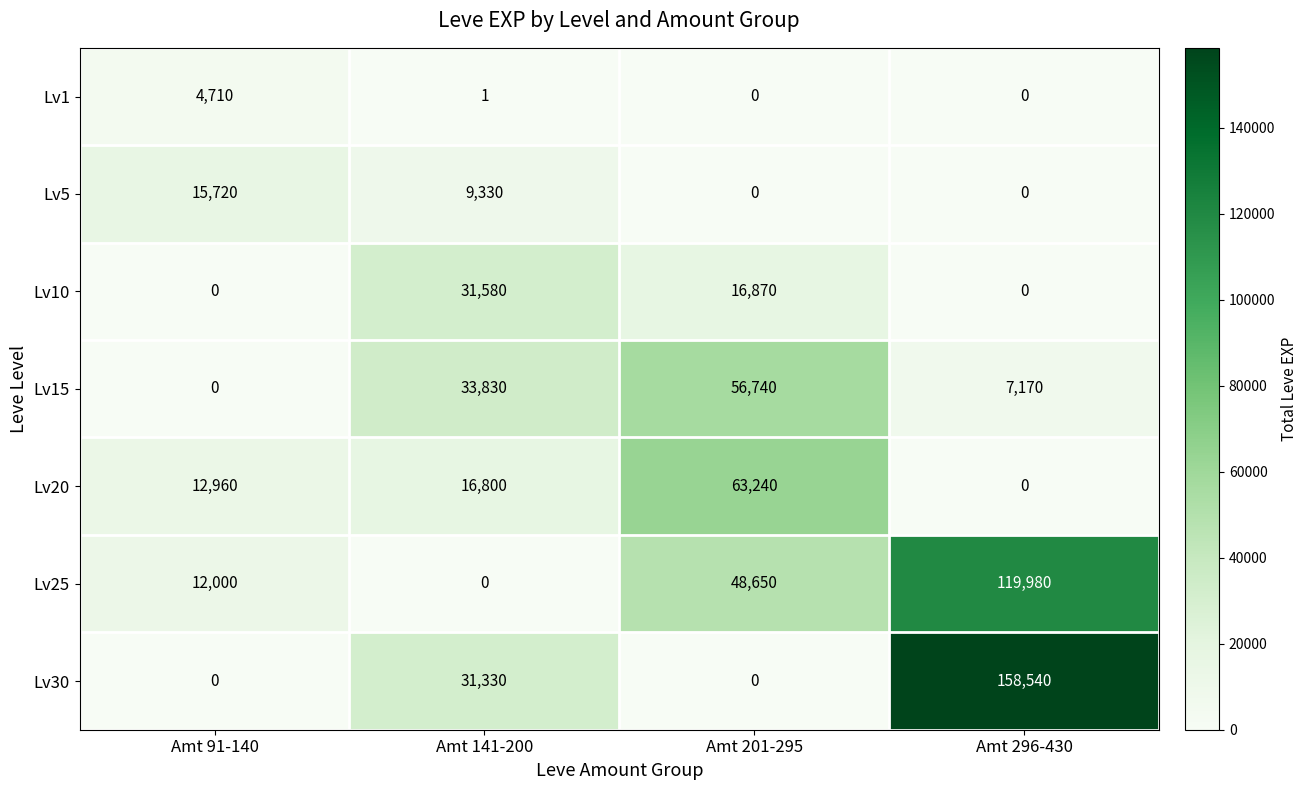

What is the total value across all series at Amt 91-140?

45390